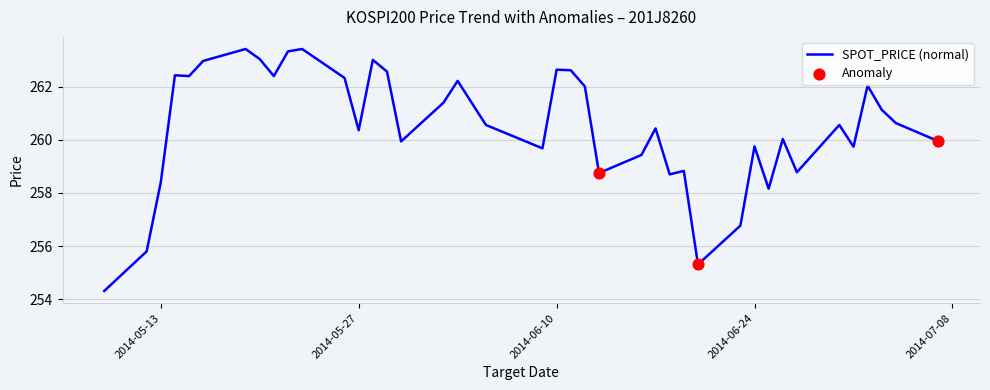

What is the greatest value displayed?

263.4